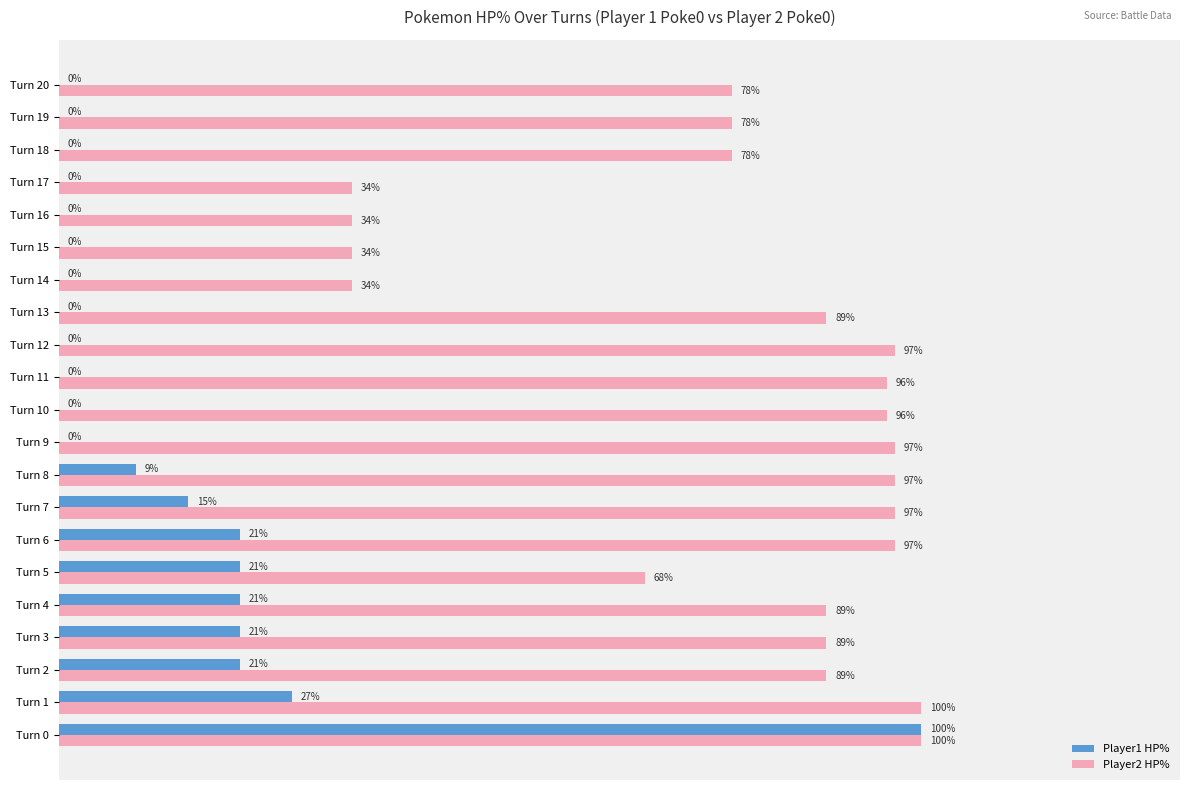

Which series has the largest total across all categories?

Player2 HP%